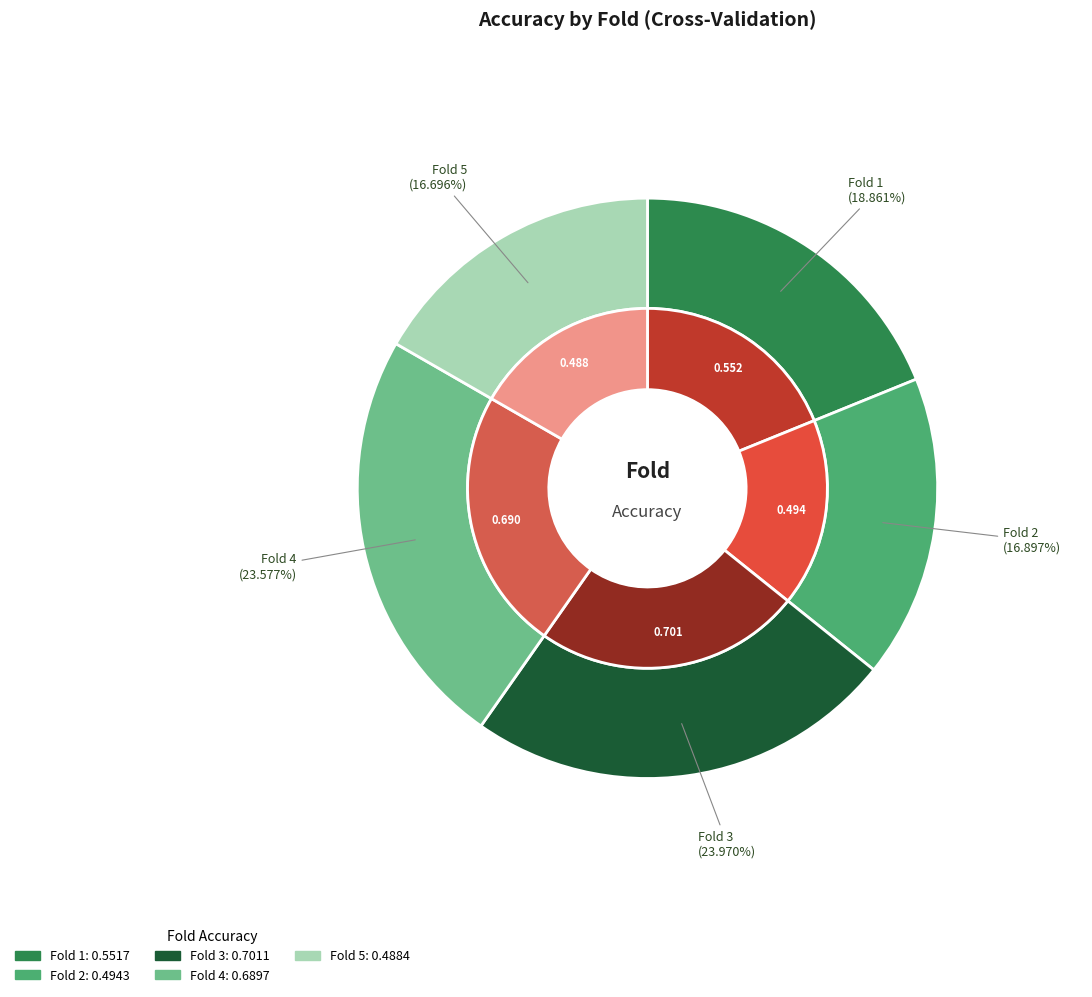

Which slice is the largest?

Fold 3